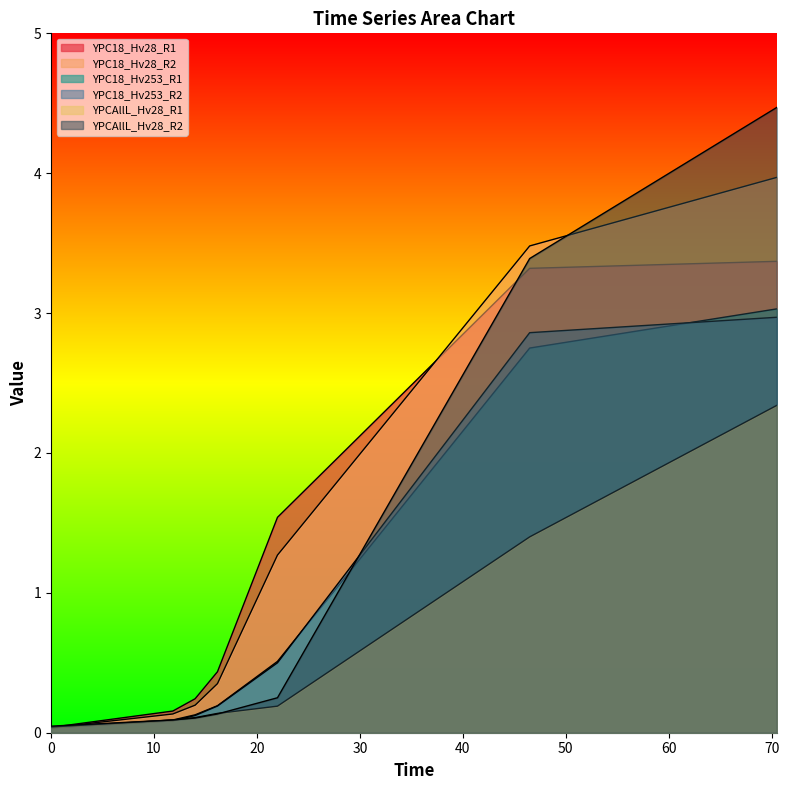

Does the chart display data point markers on the line(s)?

No